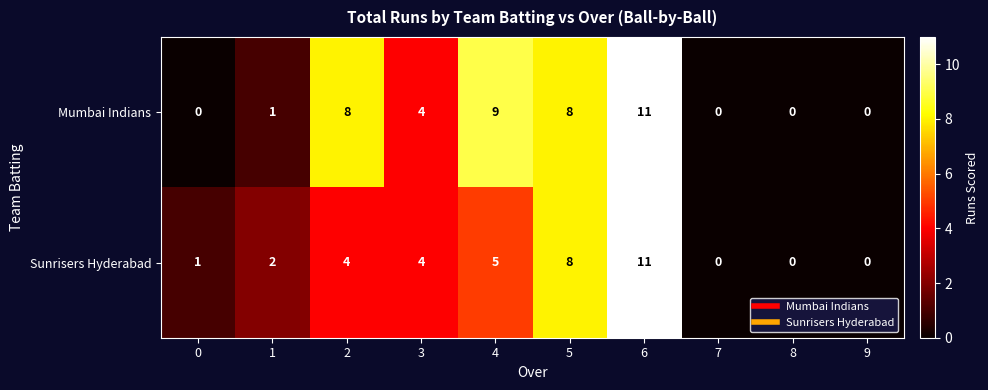

What is the sum of the Mumbai Indians values at 4 and 9?

9